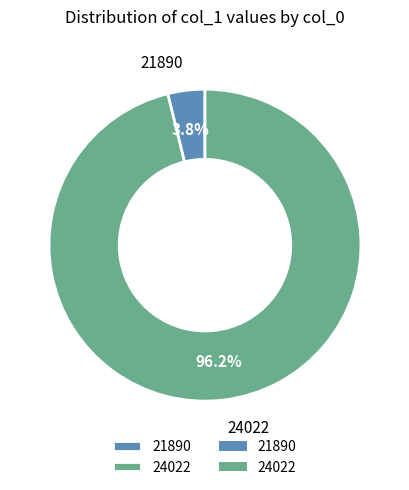

Is there a majority slice in this chart?

Yes